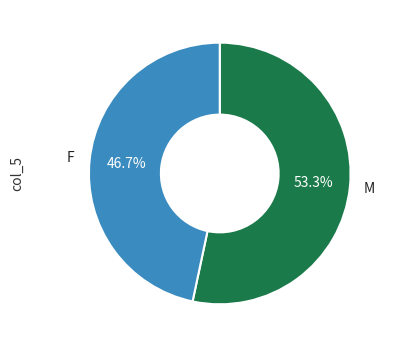

What is the majority slice?

M